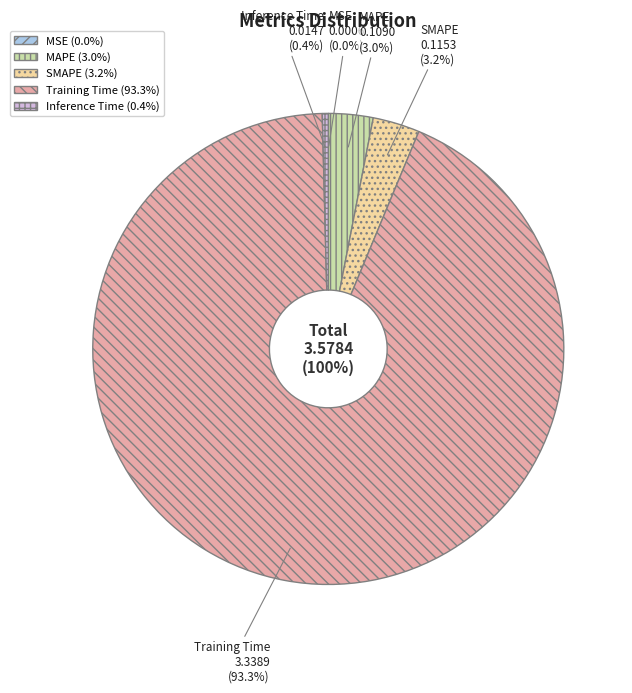

To the nearest percent, what portion does SMAPE represent?

3%